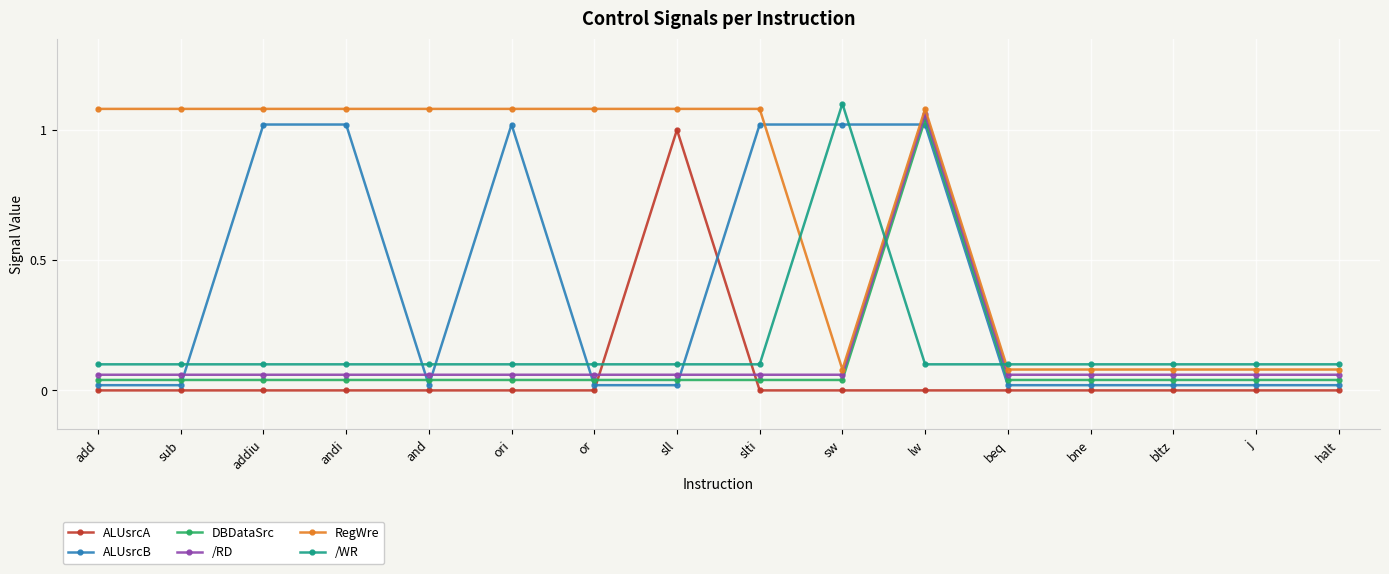

Is the value of /RD at sll greater than the value of RegWre at sll?

No